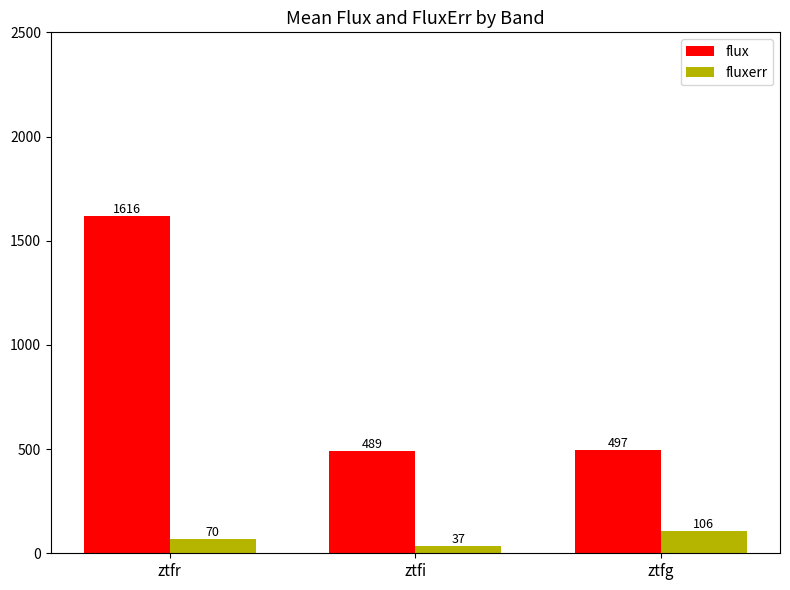

Is it true that fluxerr equals 36.7 at ztfi?

True